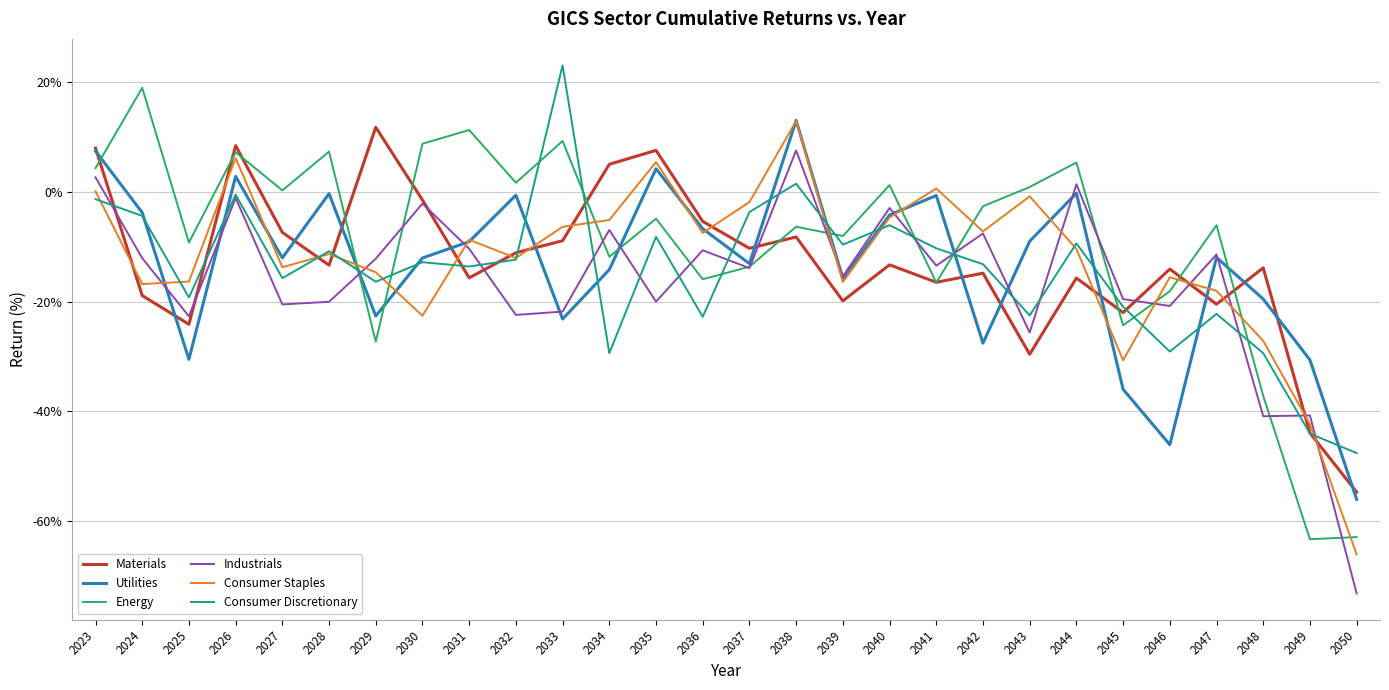

At which category does Industrials reach its first local valley?

2025